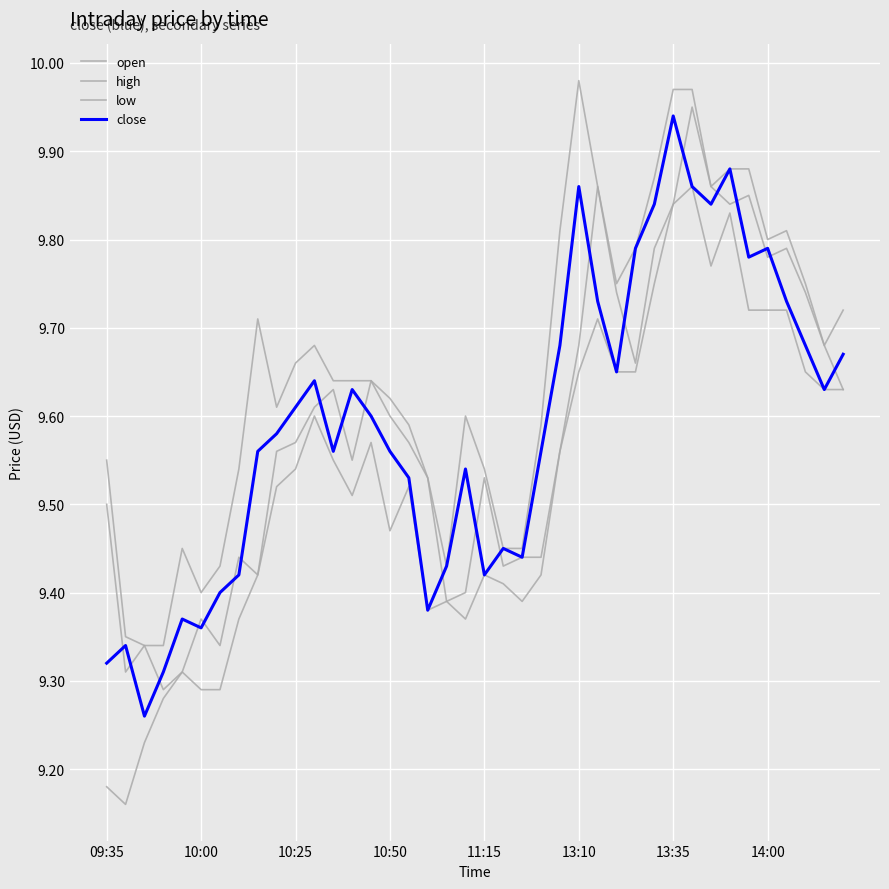

What is the maximum value shown in the chart?

10.0